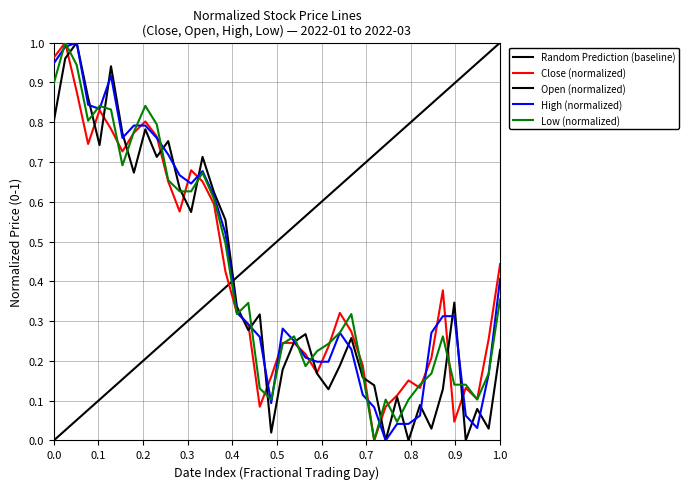

The value of Low at 0.0 is 0.5. True or false?

False